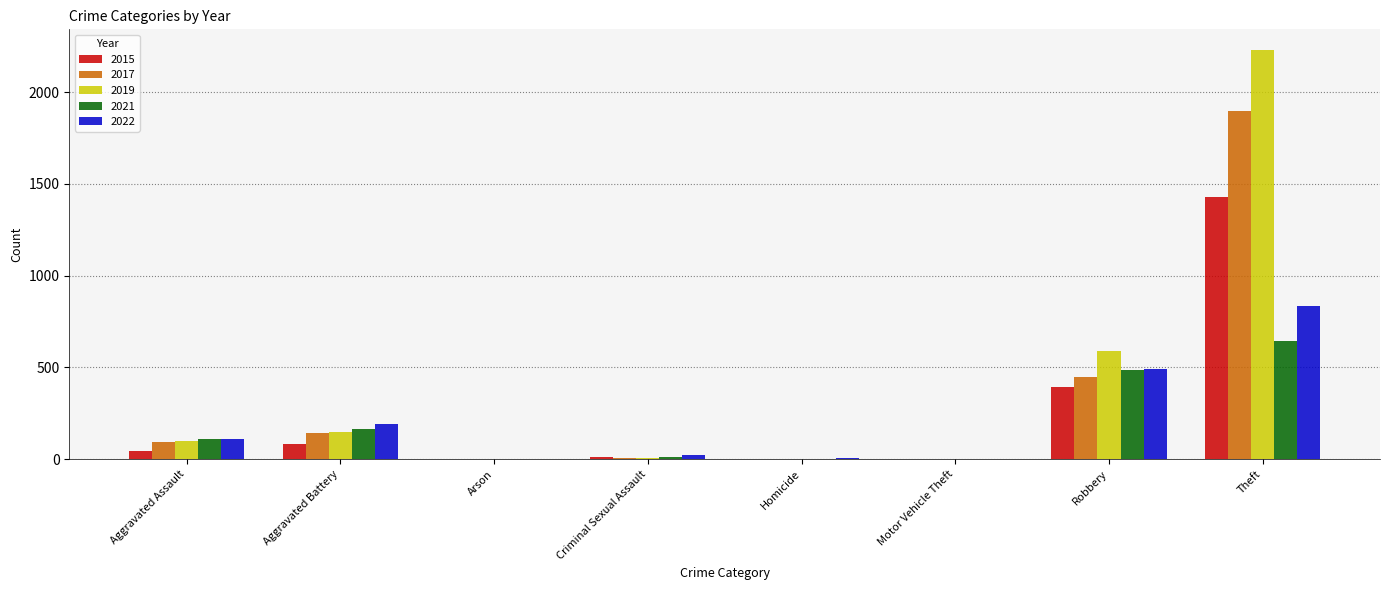

What is the difference between the 2021 values at Aggravated Assault and Homicide?

106